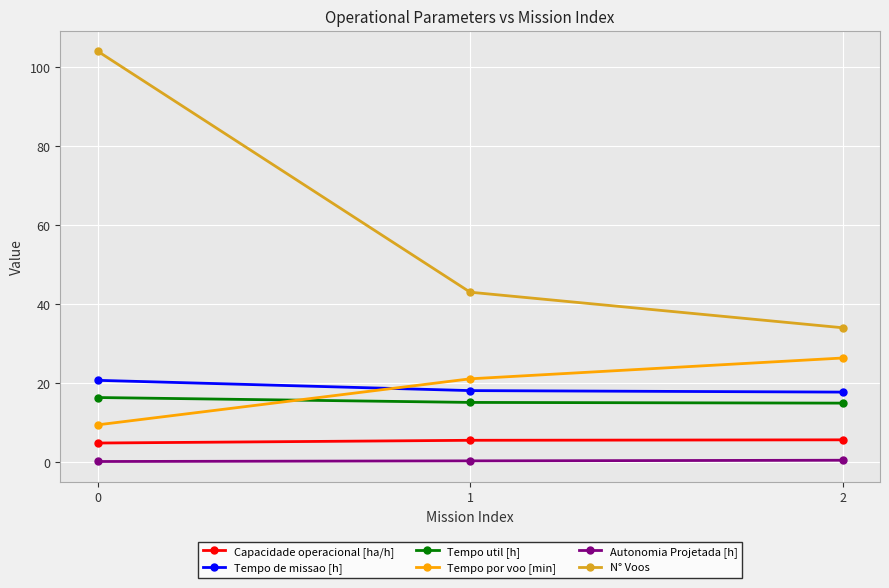

What is the difference between the highest and lowest values at 1?

42.7